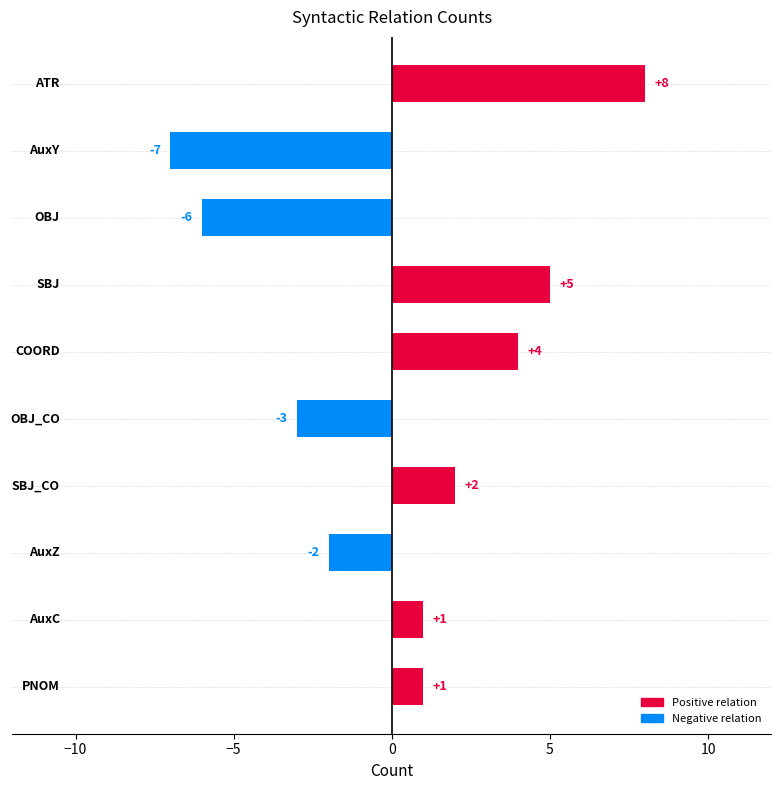

How many values are above zero?

6